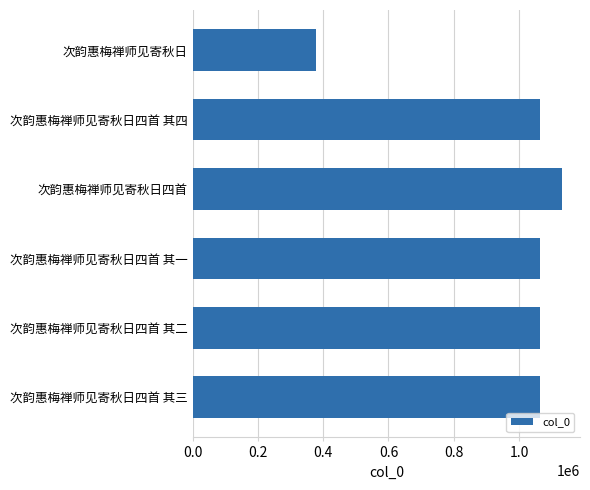

What is the maximum value shown in the chart?

1130280